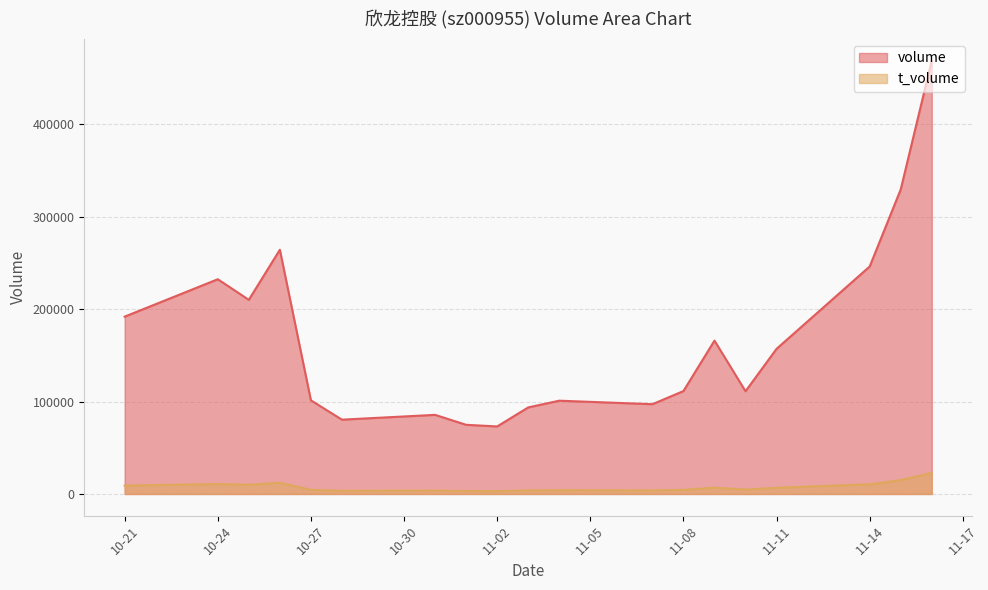

What position from the left is 2022-11-10?

15